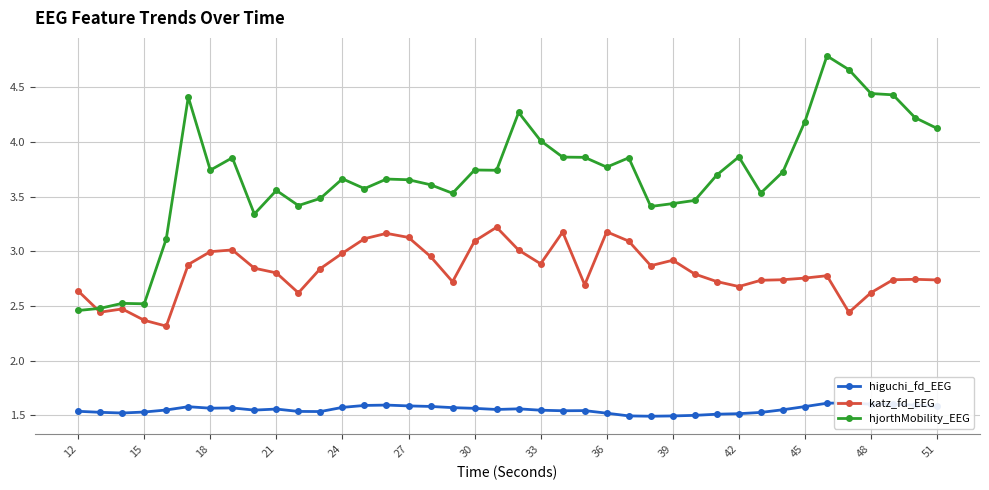

What is the difference between the second highest and second lowest values in the hjorthMobility_EEG series?

2.2